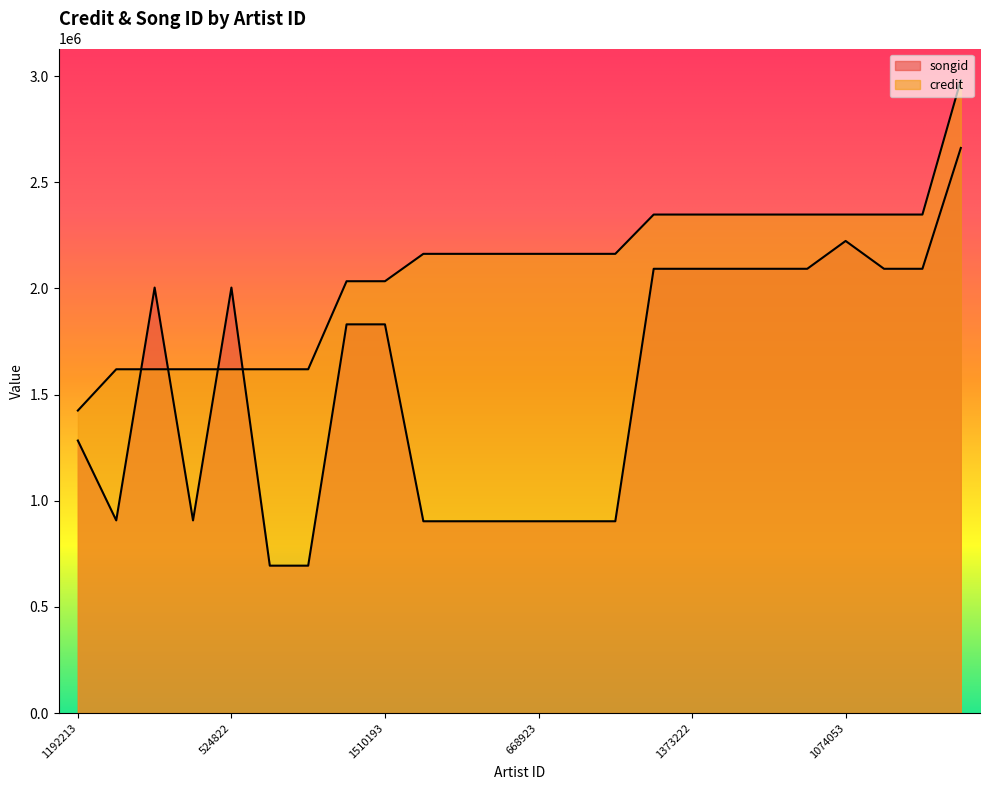

Is it true that credit equals 2955794 at 668924?

False